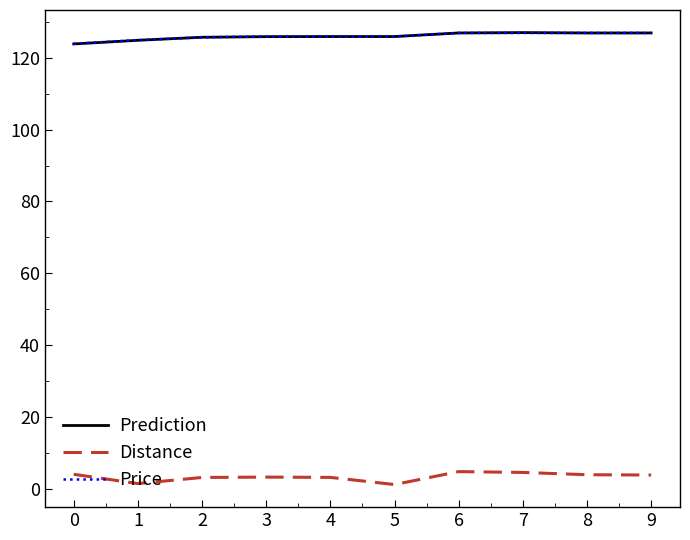

What value does the Distance series have at 2?

3.2